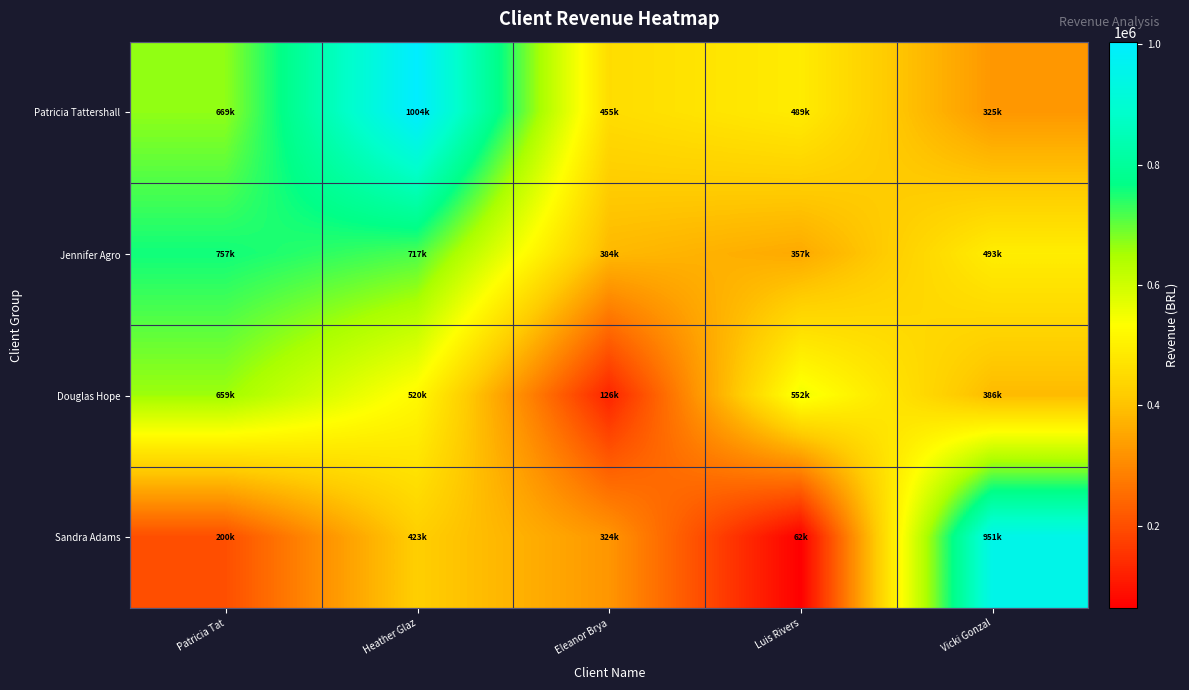

Which series has the largest total across all categories?

Patricia Tattershall